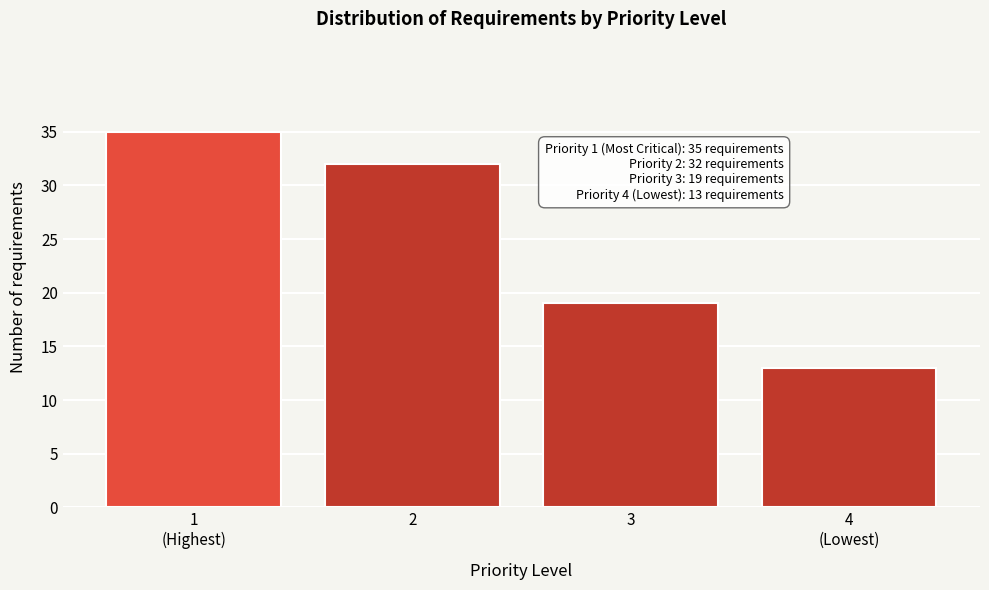

Reading left to right, extract all data points from this chart.

35	32	19	13